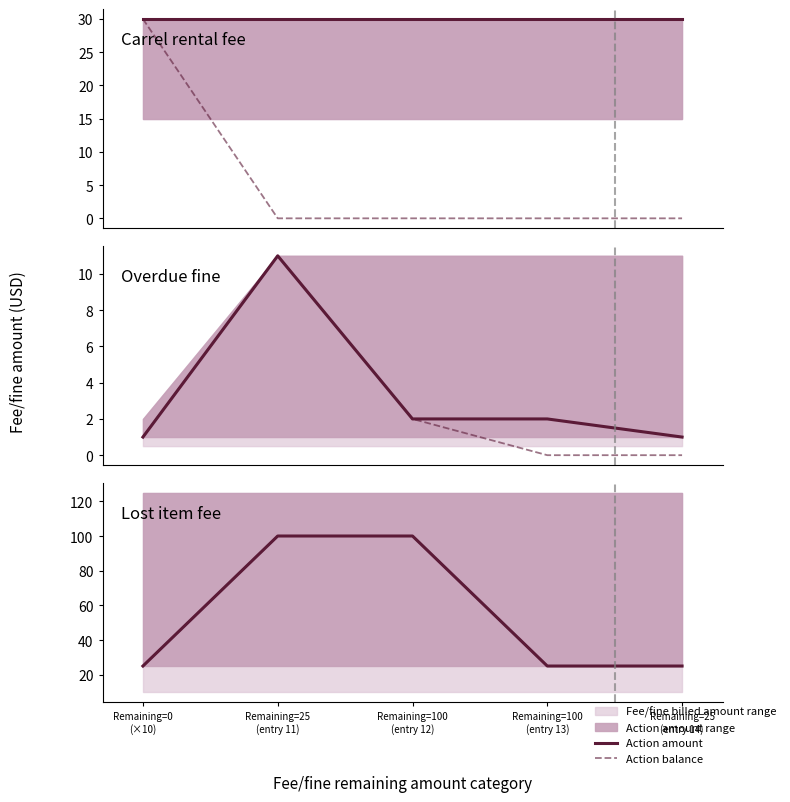

Between Remaining=0
(×10) and Remaining=100
(entry 12), which series saw the biggest shift?

Action amount